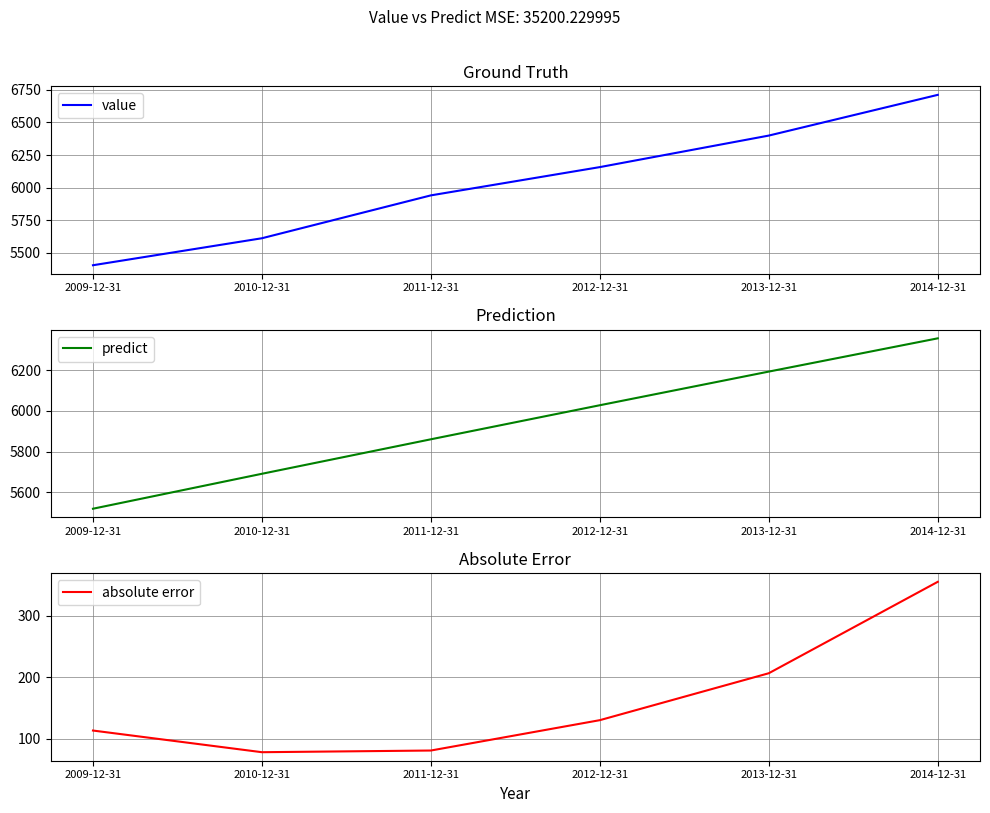

Reading left to right, extract all data points from this chart.

value: 2009-12-31=5406.2	2010-12-31=5612.8	2011-12-31=5941.0	2012-12-31=6157.4	2013-12-31=6398.8	2014-12-31=6710.5
predict: 2009-12-31=5519.6	2010-12-31=5691.0	2011-12-31=5860.2	2012-12-31=6027.2	2013-12-31=6192.3	2014-12-31=6355.4
absolute error: 2009-12-31=113.4	2010-12-31=78.1	2011-12-31=80.9	2012-12-31=130.2	2013-12-31=206.5	2014-12-31=355.1